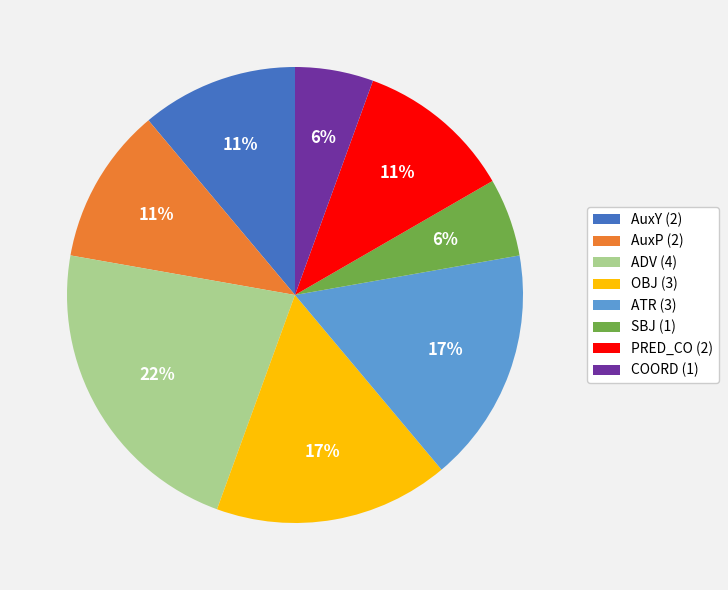

Between COORD (1) and ATR (3), which is larger?

ATR (3)